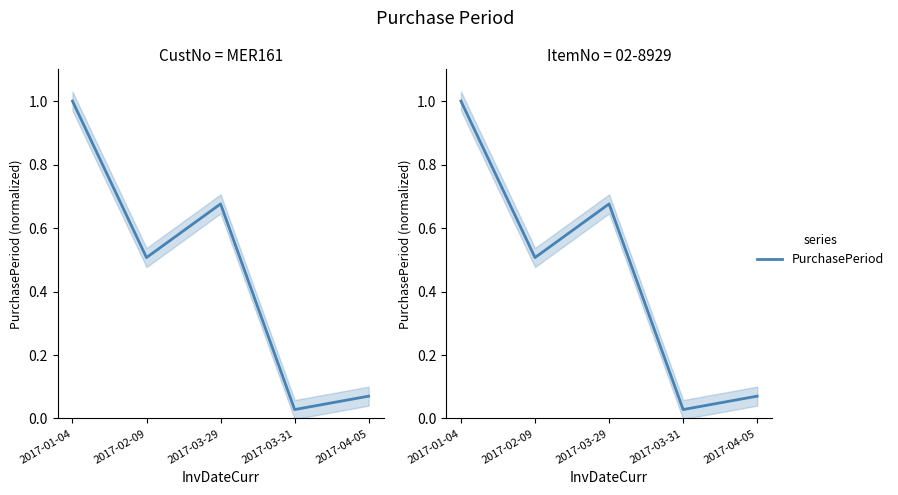

Reading left to right, what are all the values shown in this chart?

1.0	0.5	0.7	0.0	0.1